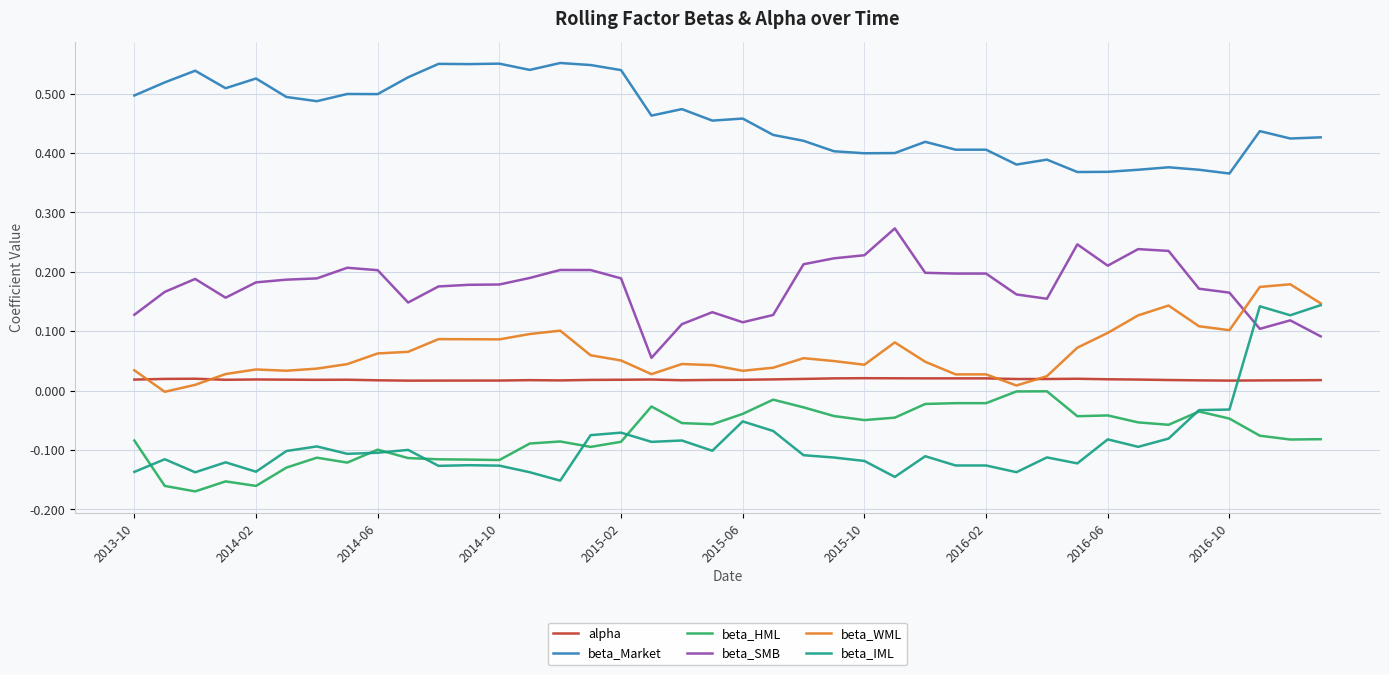

Which series has the largest range (max minus min)?

beta_IML